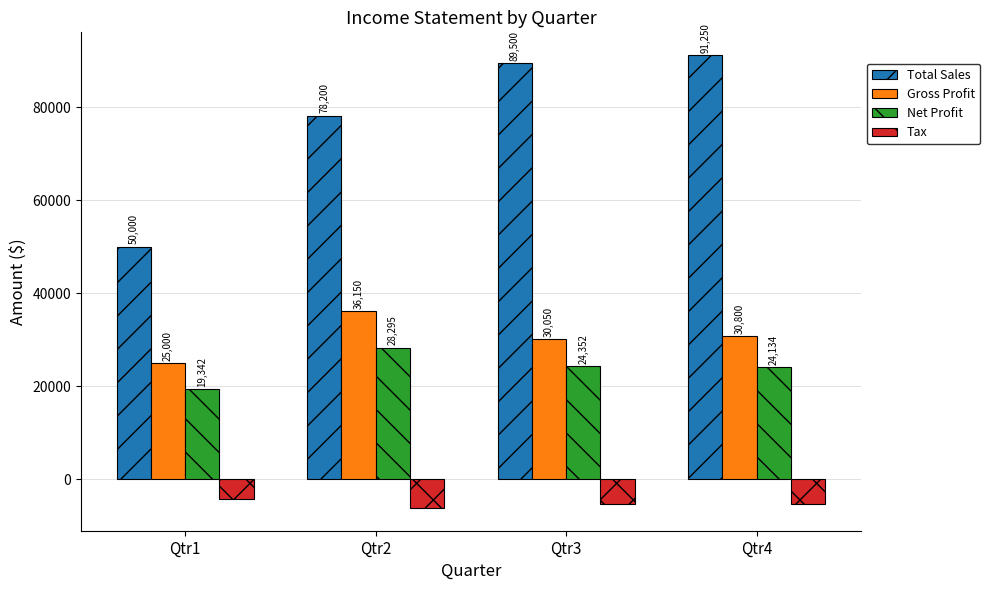

At how many categories does at least one series exceed 342?

4